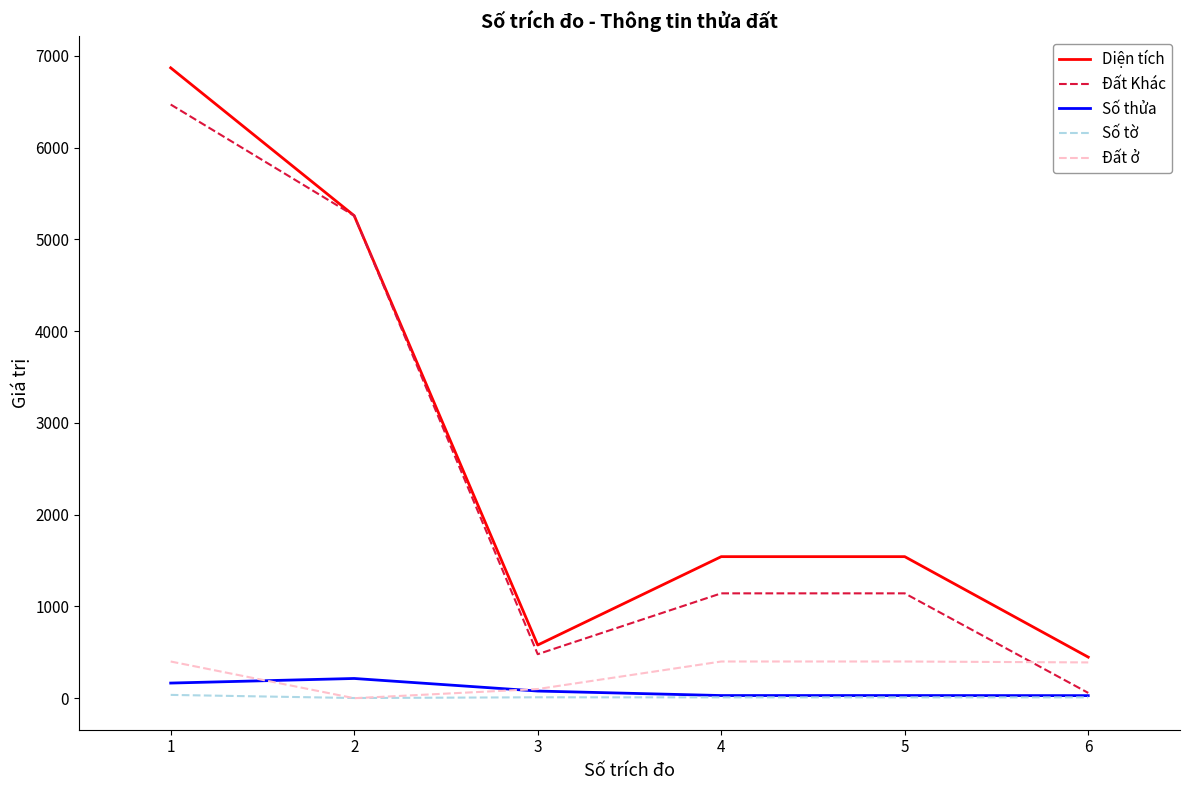

At which label does Số tờ first exceed 9?

1